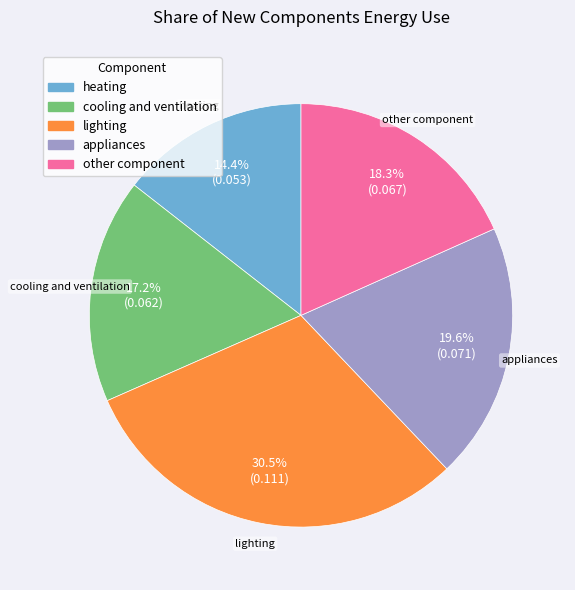

To the nearest percent, what portion does heating represent?

14%